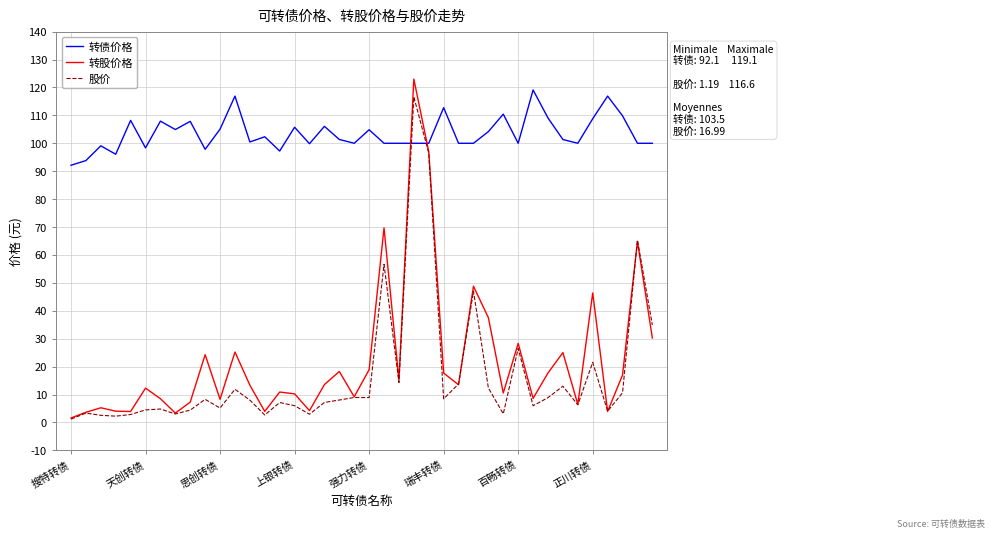

What is the smallest value displayed?

1.2